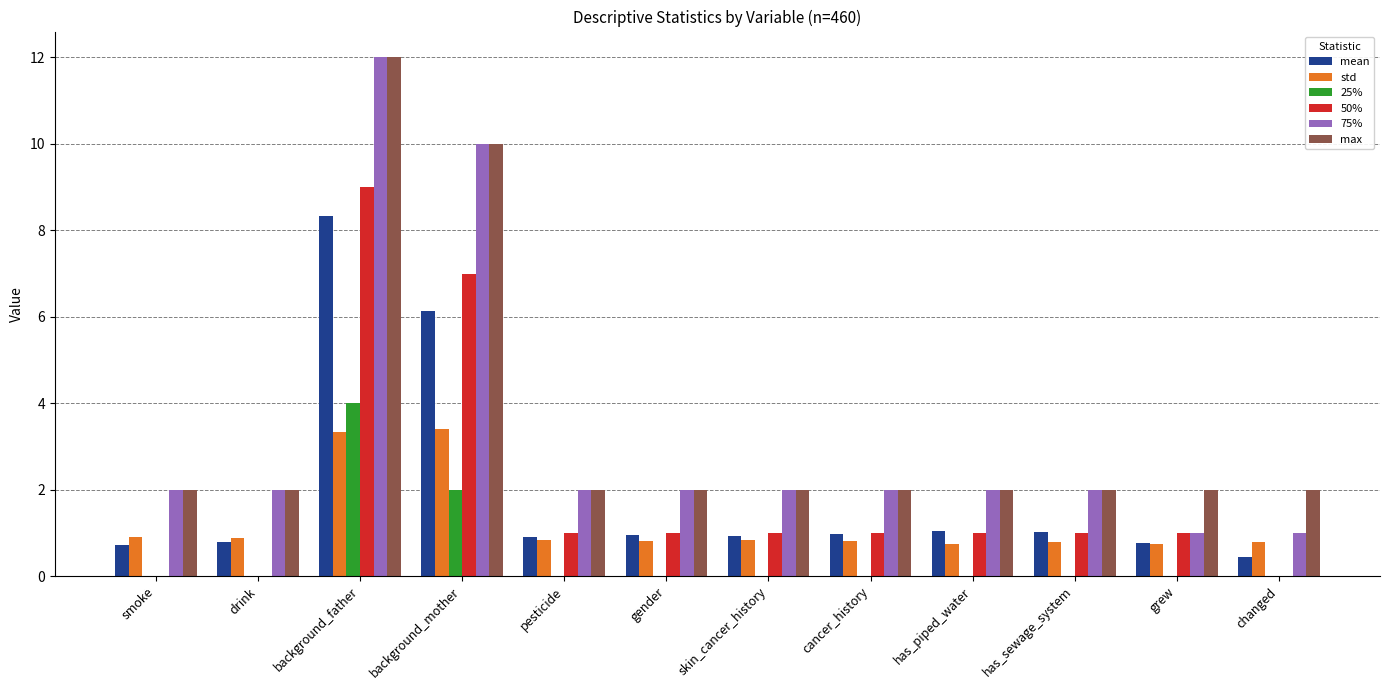

Count the number of categories in the chart.

12